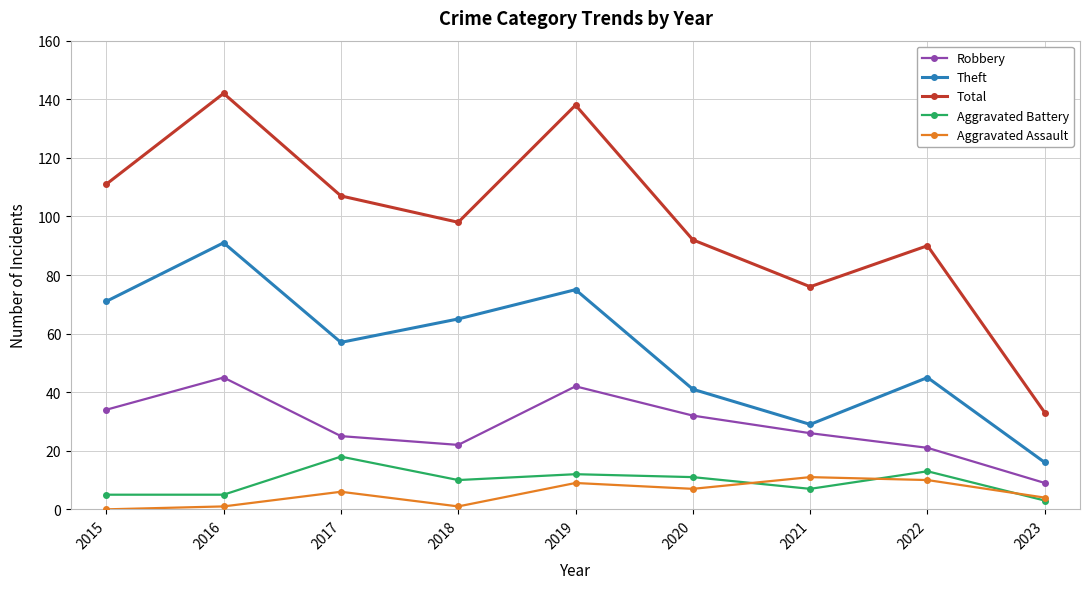

Count the number of data series in this chart.

5